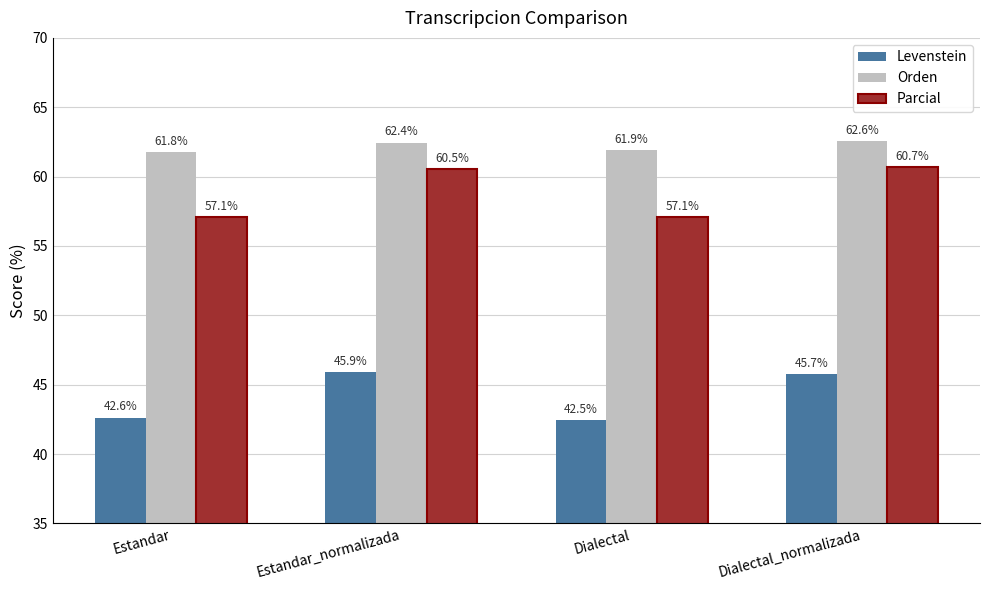

At how many categories does at least one series exceed 43?

4